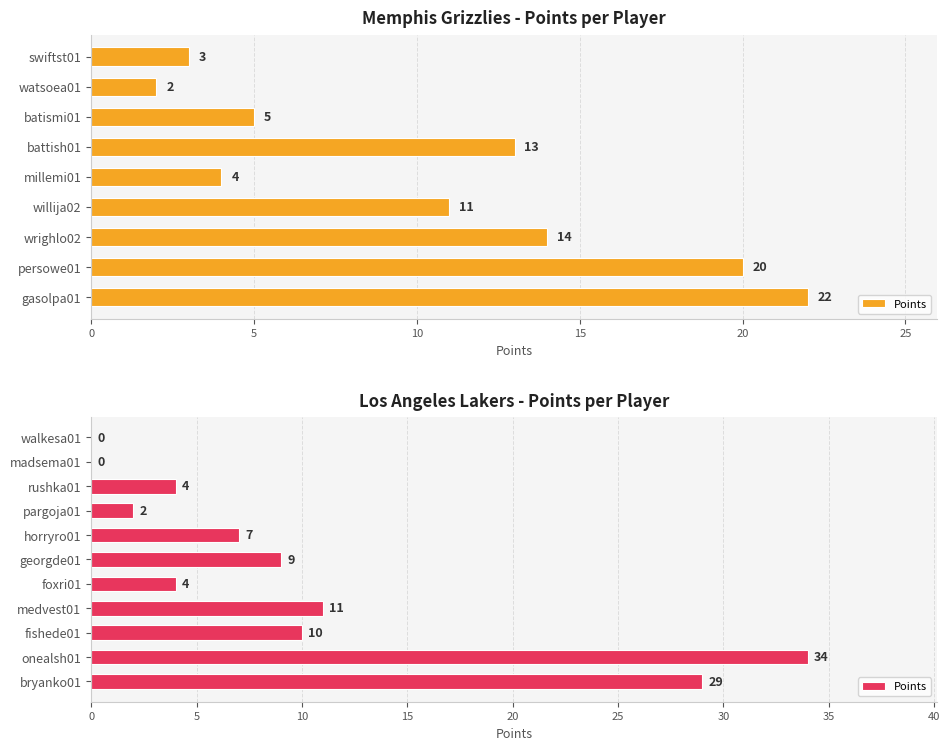

What is the value of the 5th bar from the left?

4